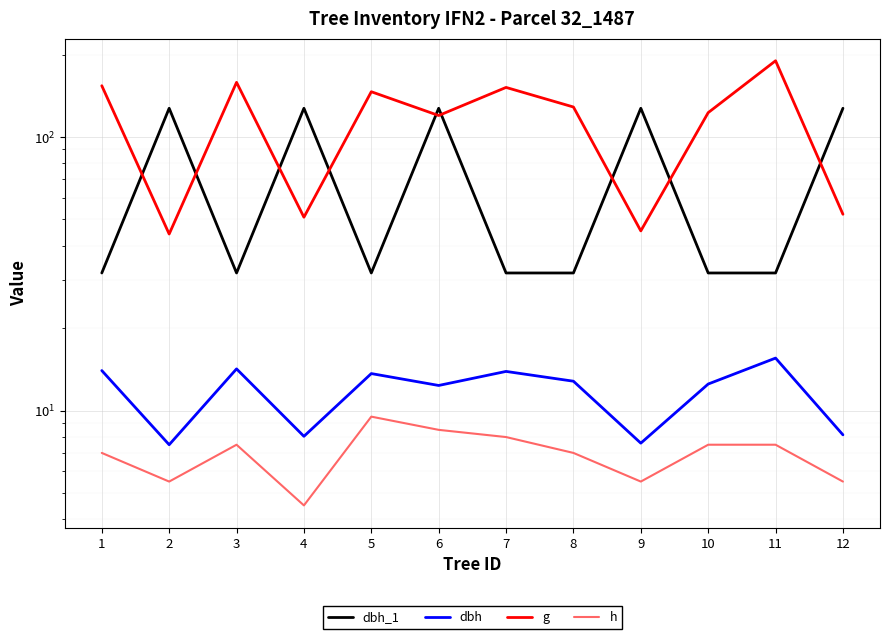

At which category does h reach its first local peak?

3